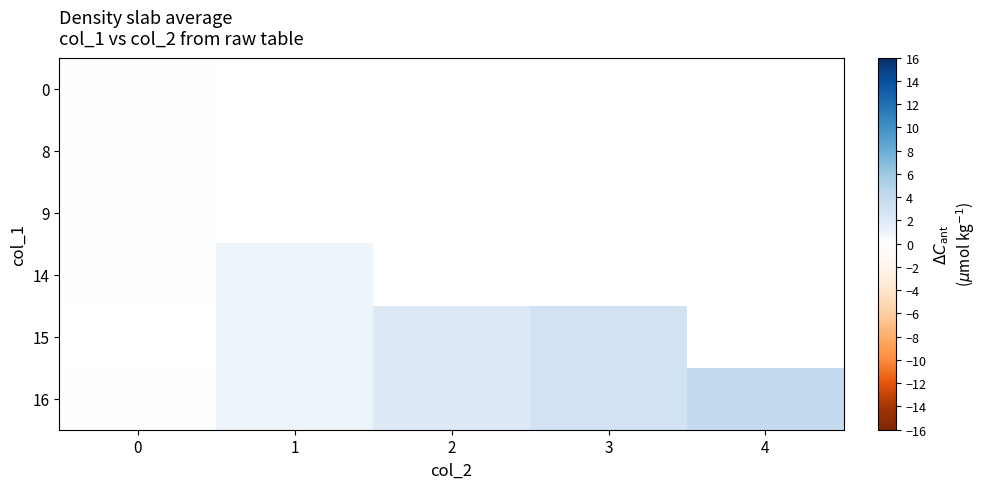

Is the value of 9 at 0 greater than the value of 16 at 4?

No